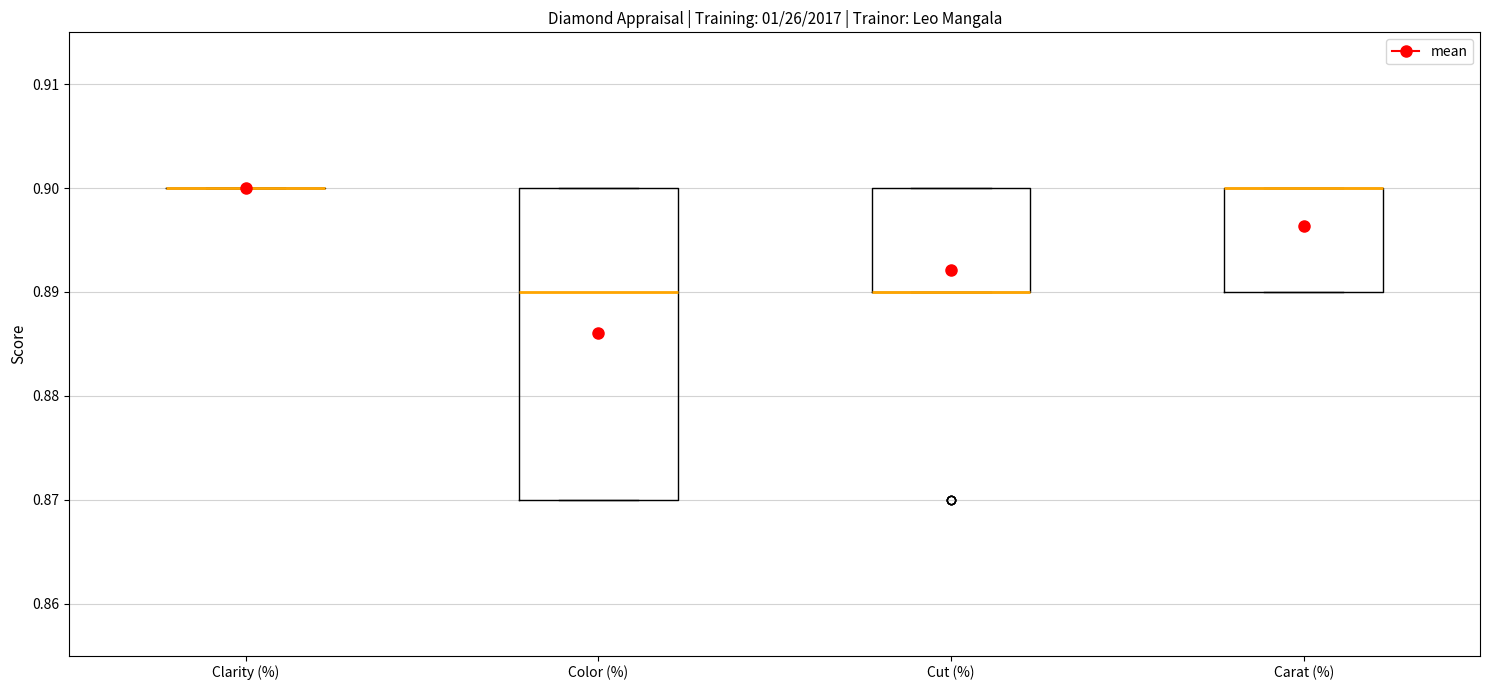

Which box is the tallest, from its lower edge to its upper edge?

Color (%)